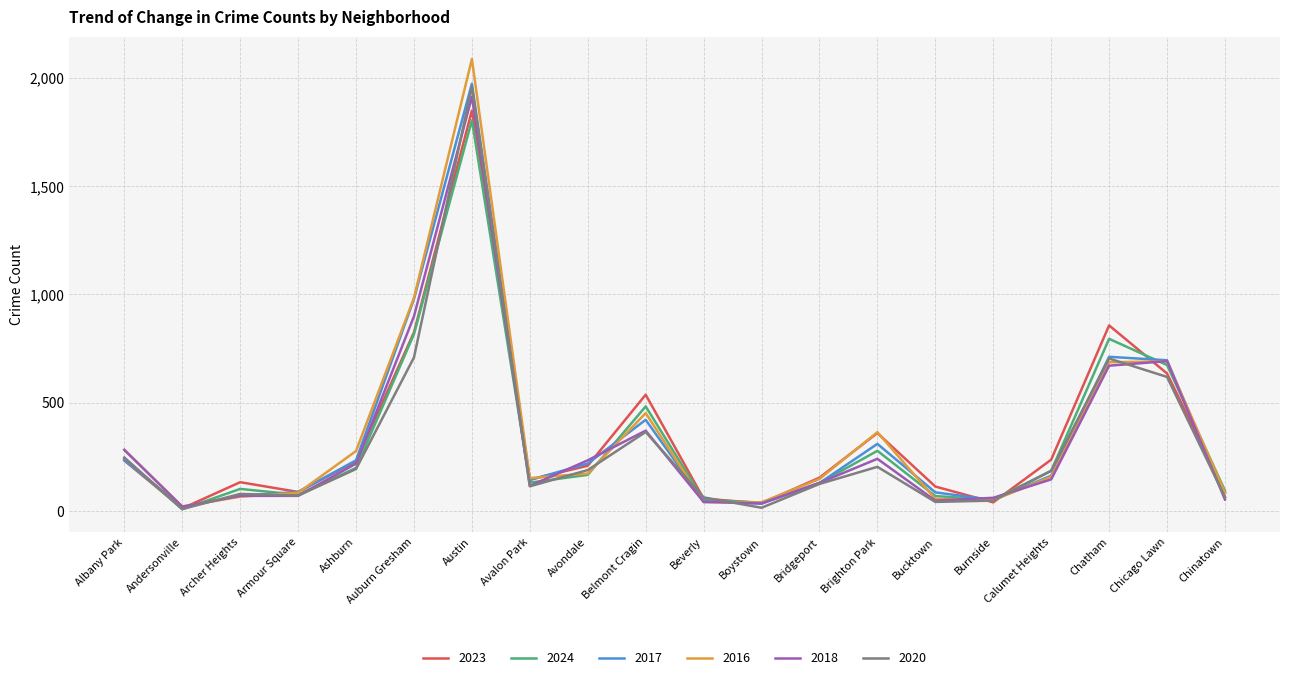

Which series has the largest range (max minus min)?

2016